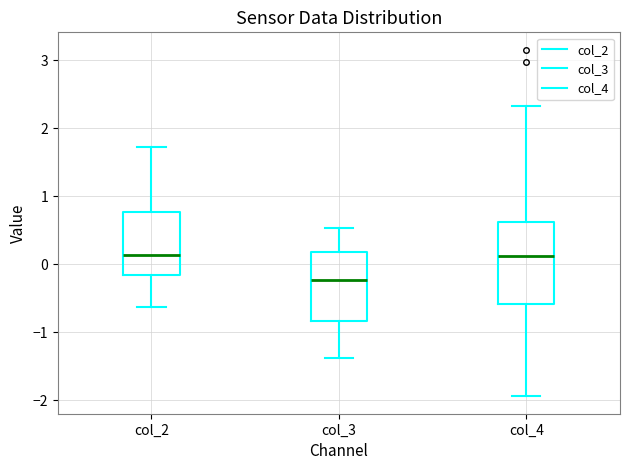

Which box is the tallest, from its lower edge to its upper edge?

col_4